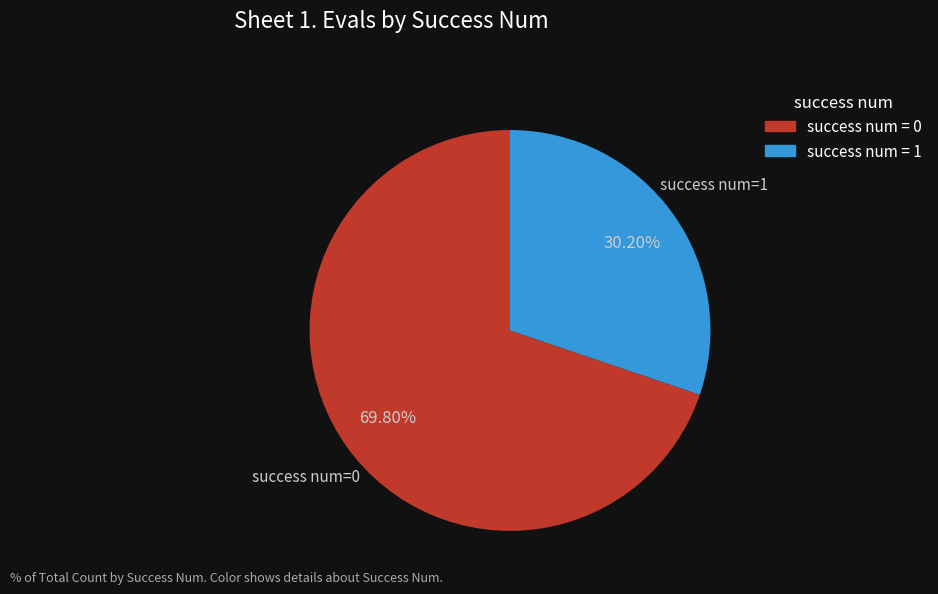

Which has a higher value, success num = 0 or success num = 1?

success num = 0